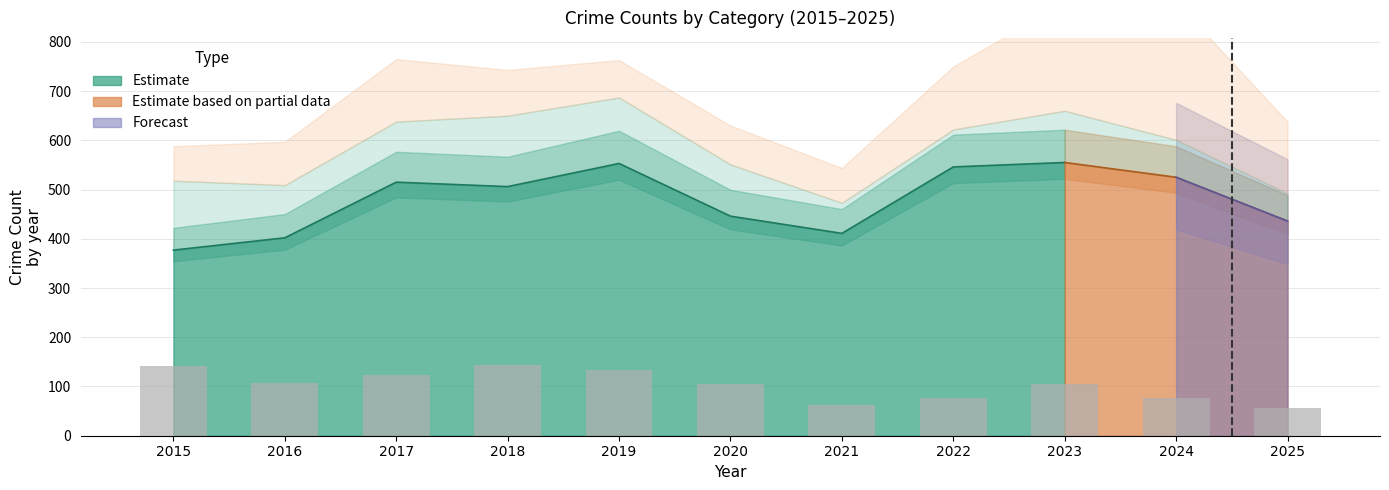

Where does the data first go above 105?

2015